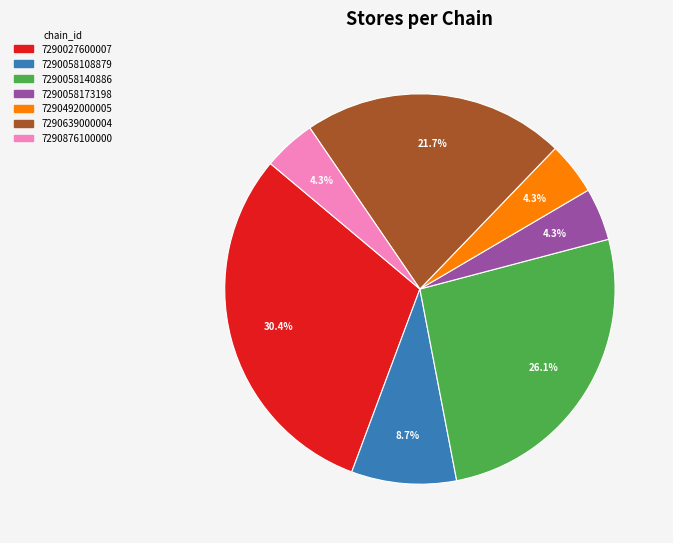

The 7290027600007 slice represents 39% of the pie. True or false?

False